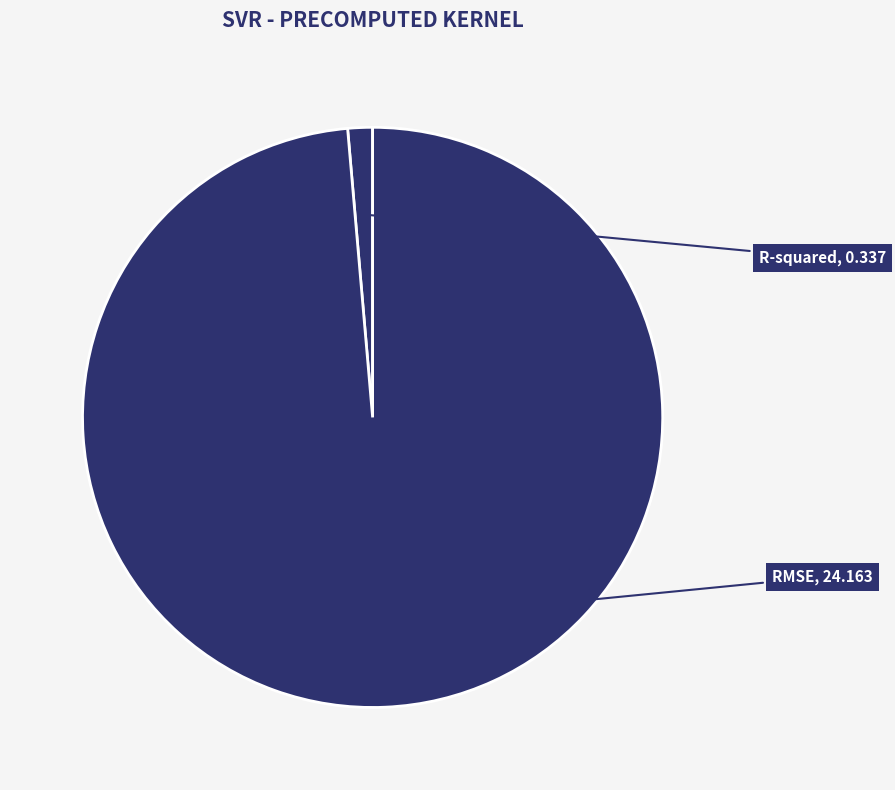

To the nearest percent, what is the average slice percentage?

50%